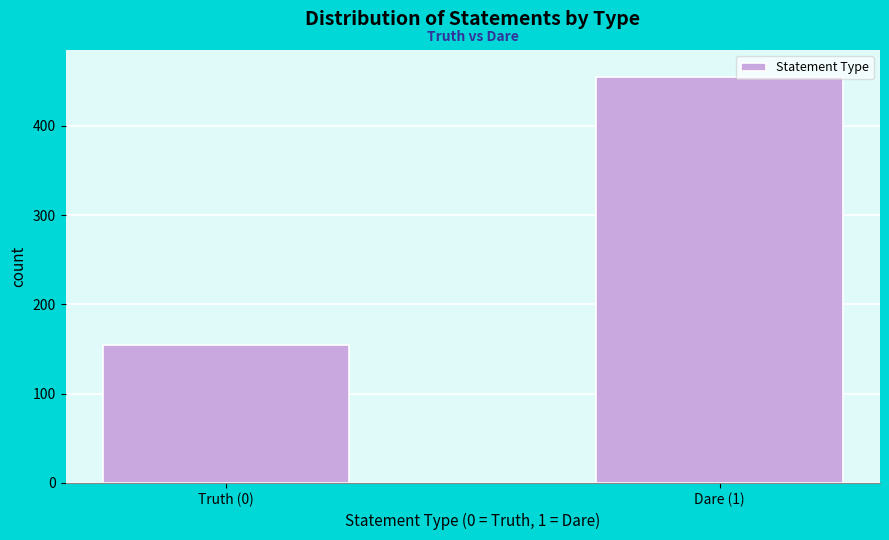

Reading left to right, list all the values displayed in this chart.

155	455